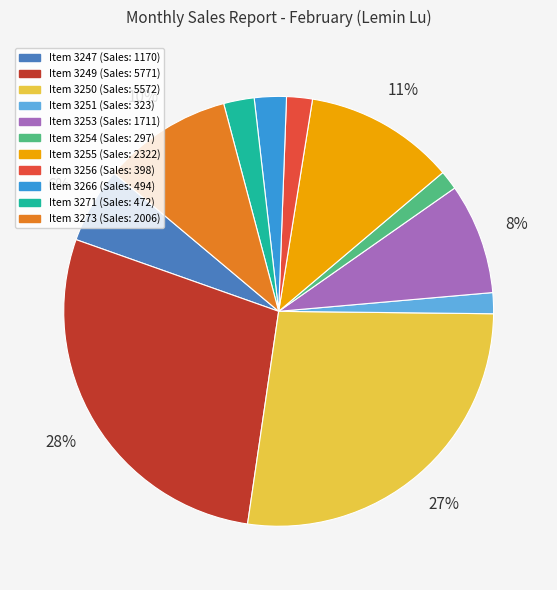

Is there a majority slice in this chart?

No